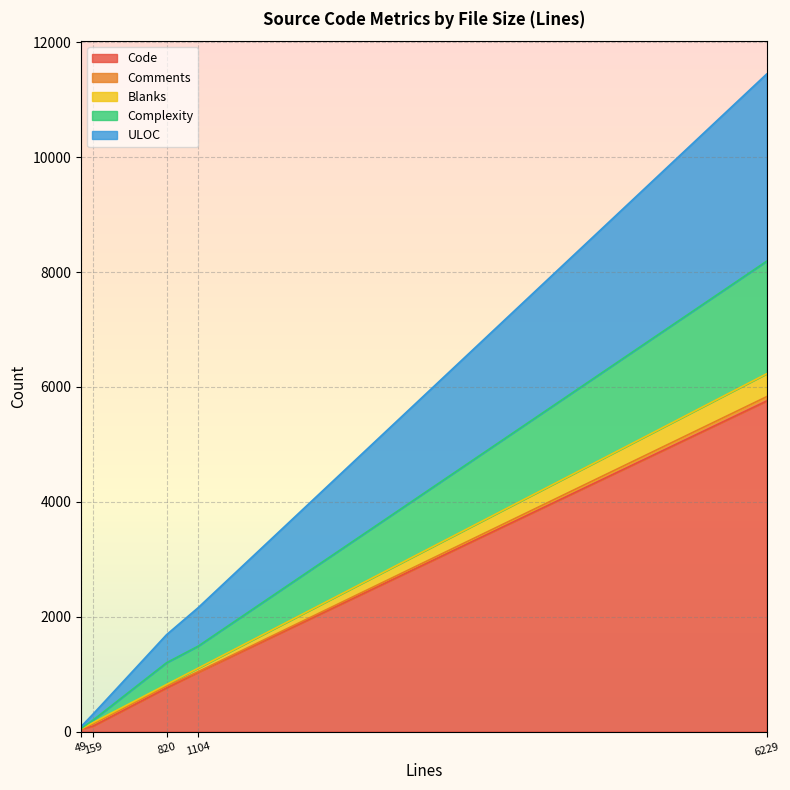

What is the difference between the highest and lowest values at 1104?

1019